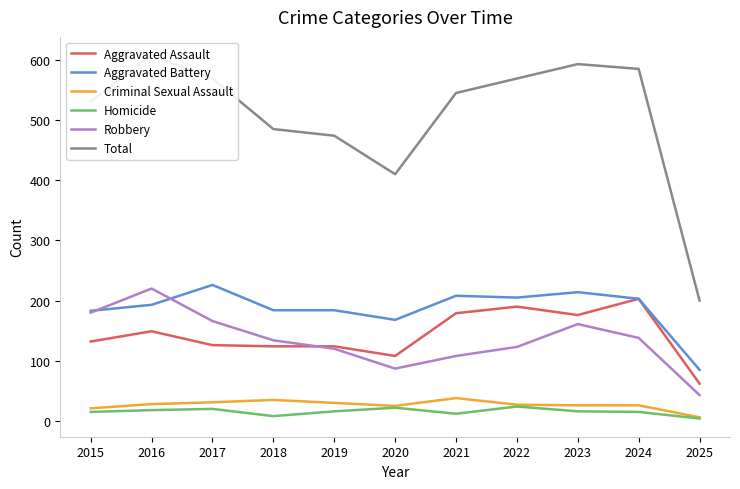

How many interior local valleys does the Aggravated Assault series have?

2